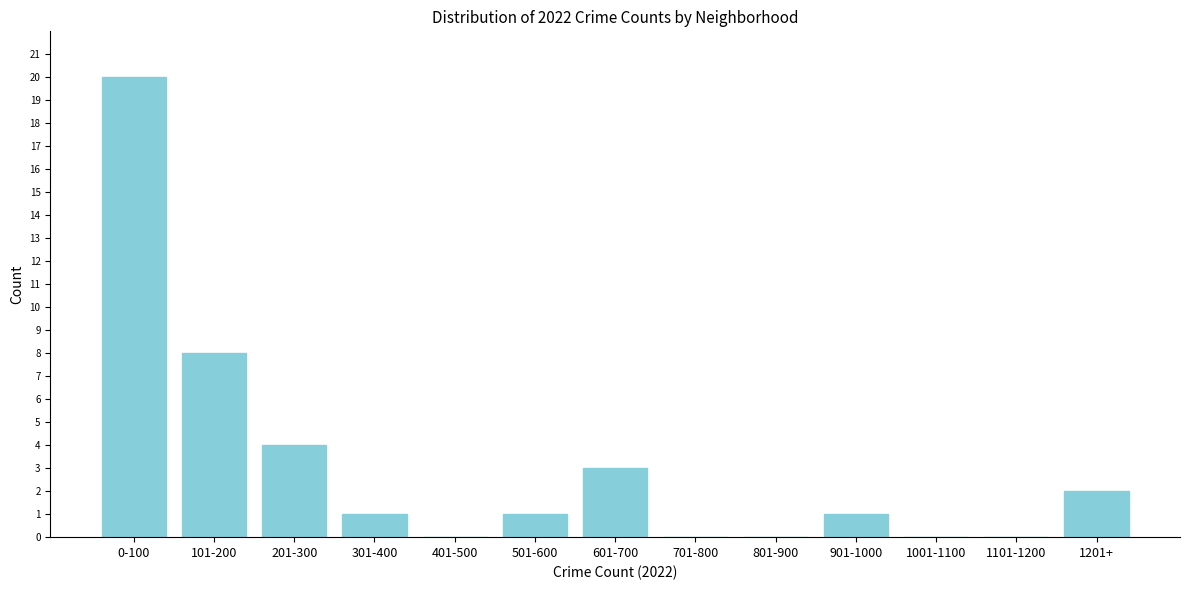

Reading left to right, what are all the values shown in this chart?

0-100=20	101-200=8	201-300=4	301-400=1	401-500=0	501-600=1	601-700=3	701-800=0	801-900=0	901-1000=1	1001-1100=0	1101-1200=0	1201+=2